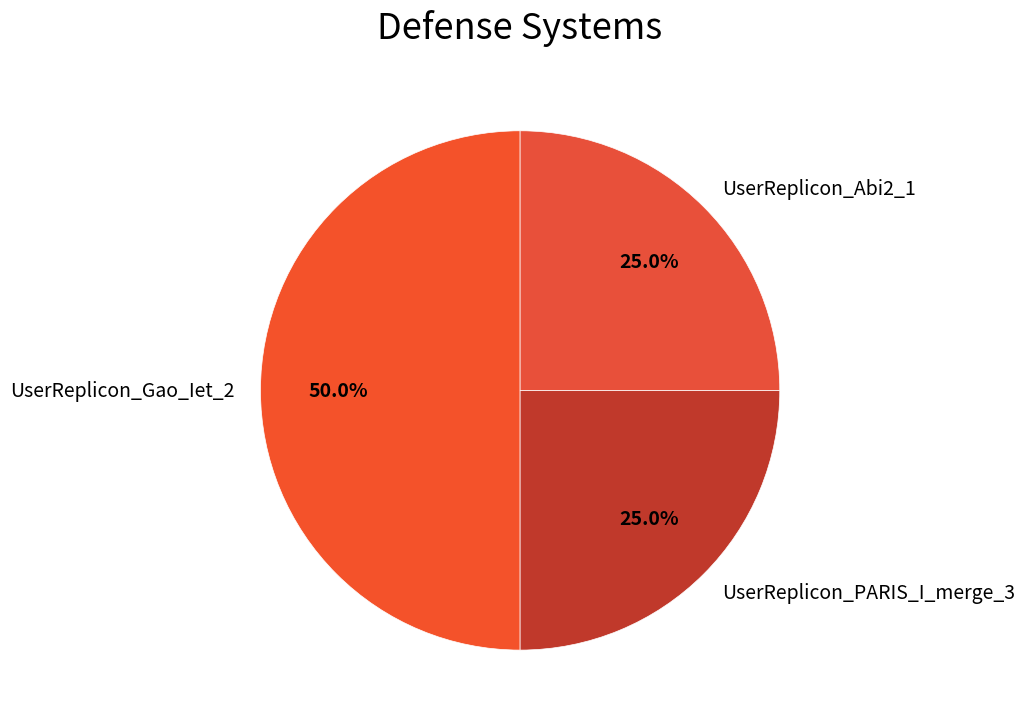

Between UserReplicon_Abi2_1 and UserReplicon_Gao_Iet_2, which is larger?

UserReplicon_Gao_Iet_2